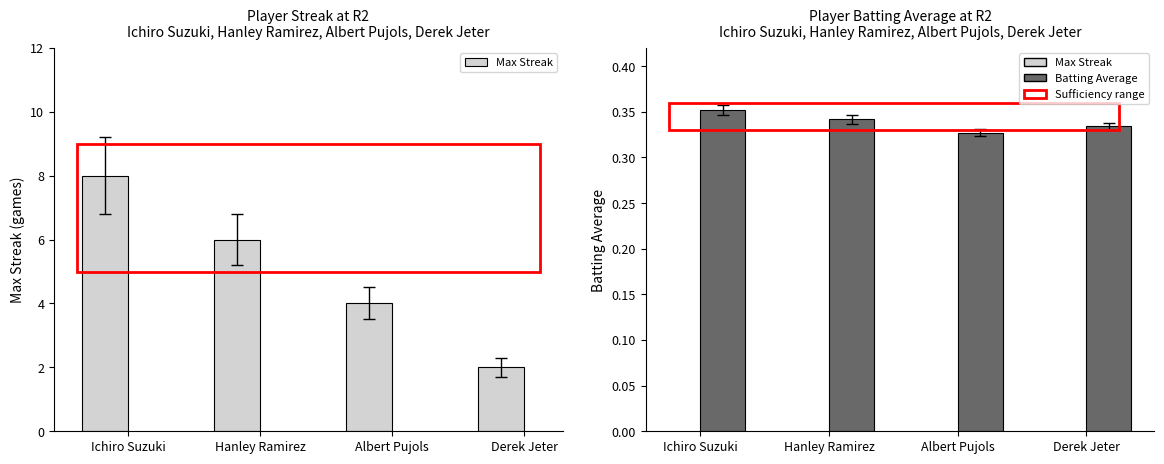

At which label is Max Streak closest to 5?

Hanley Ramirez